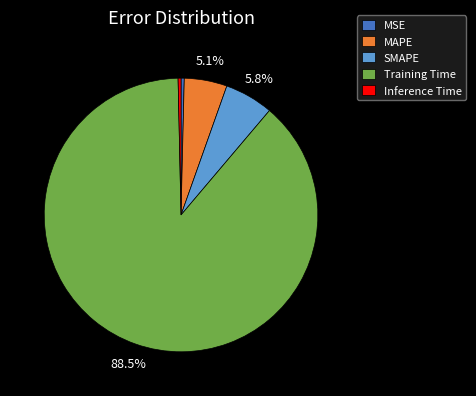

Do Training Time and MAPE together represent more than half of the pie?

Yes